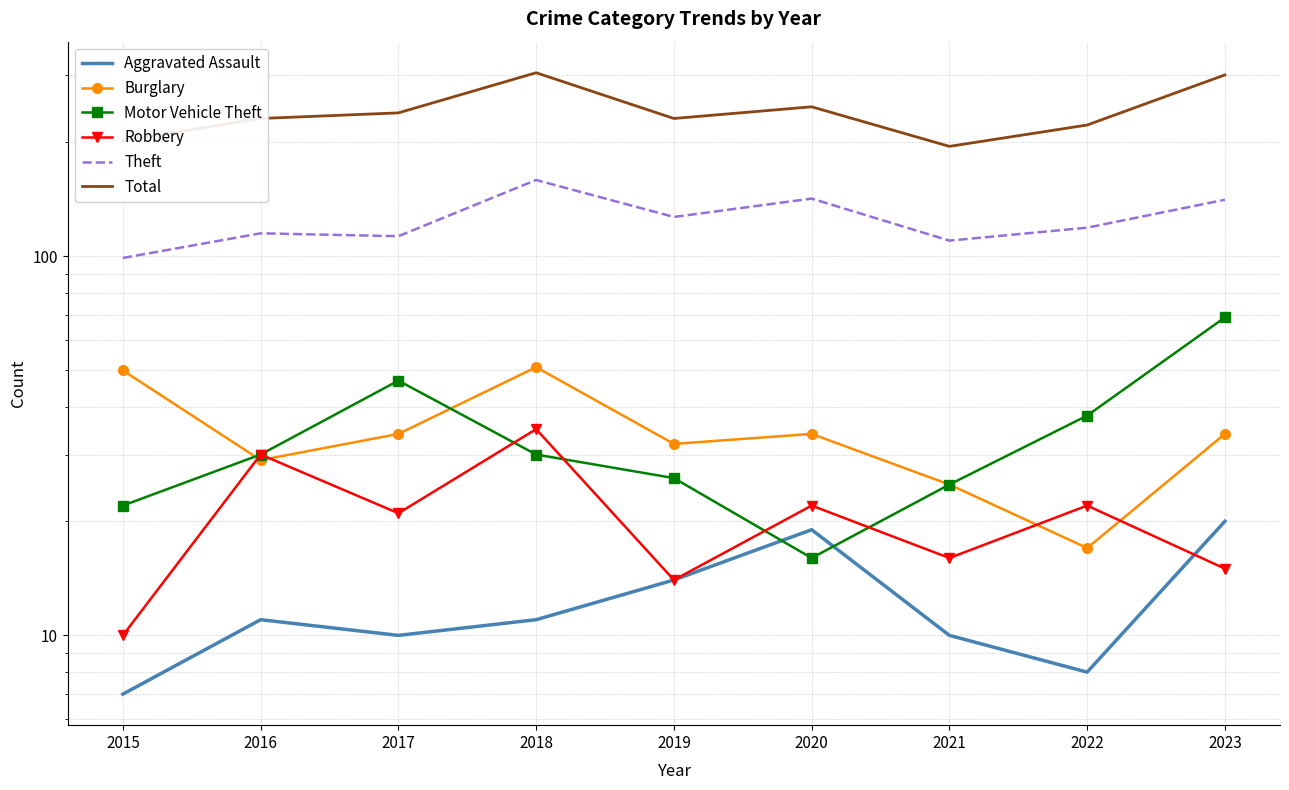

What is the minimum value shown in the chart?

7